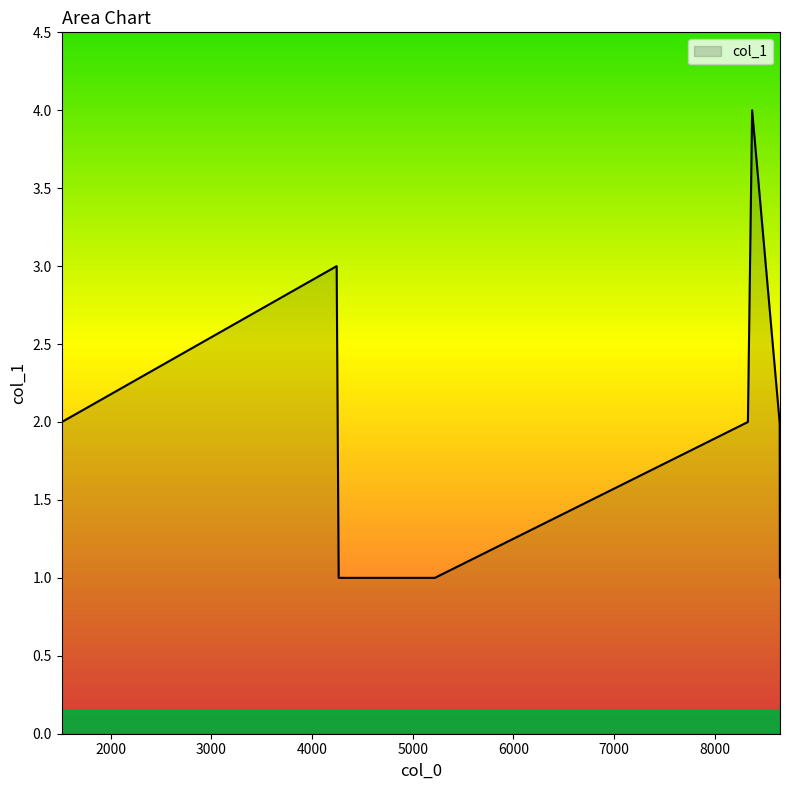

What is the greatest value displayed?

4